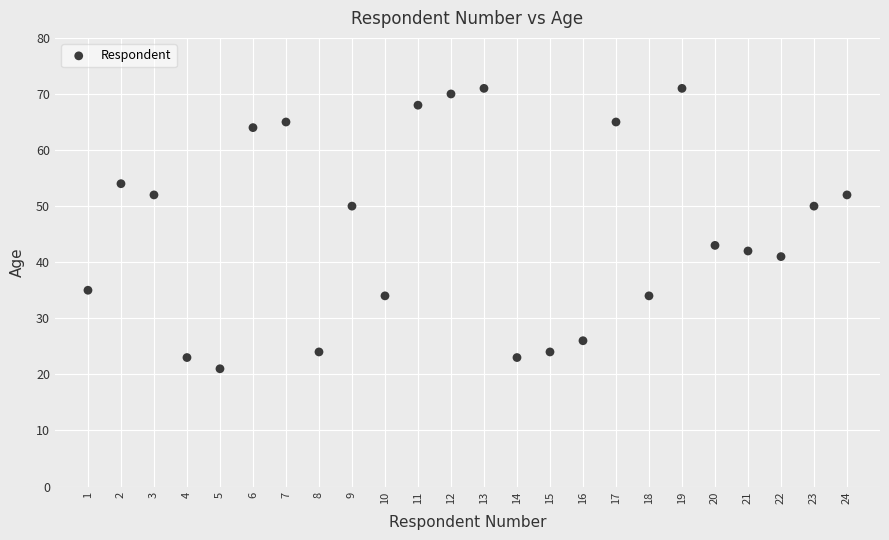

What Y value in the scatter plot is closest to 46?

43